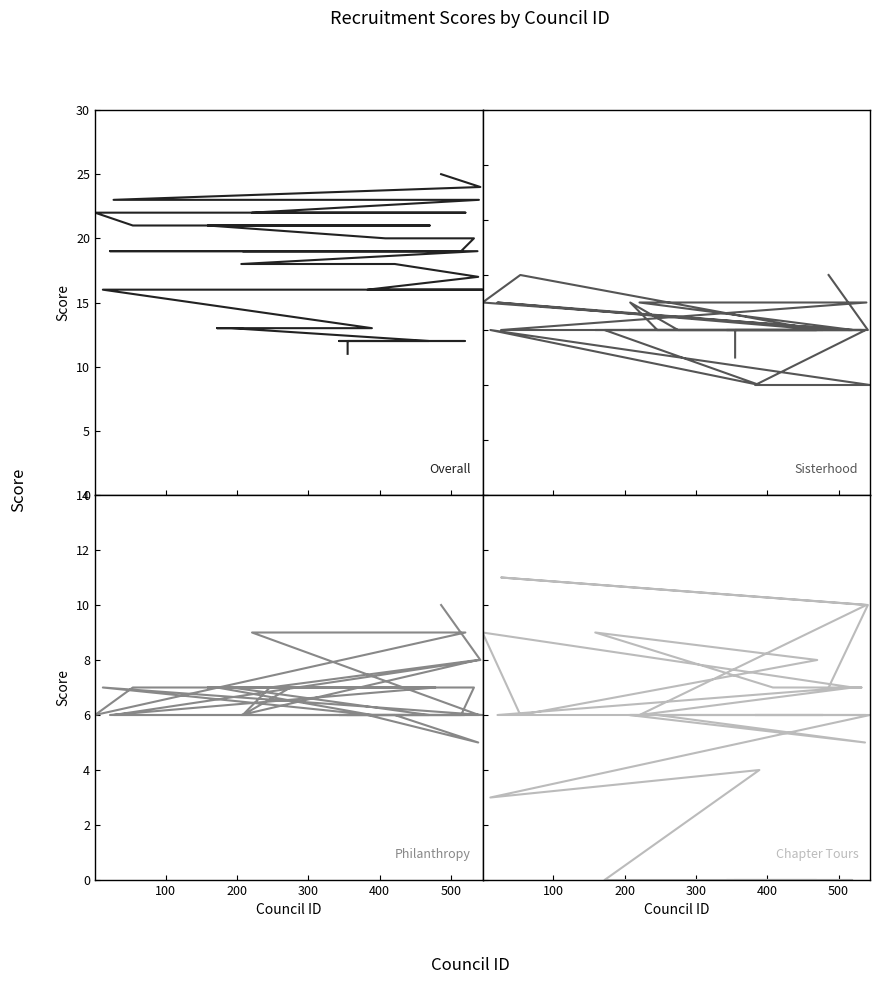

What is the label of the 2nd point from the left?

100